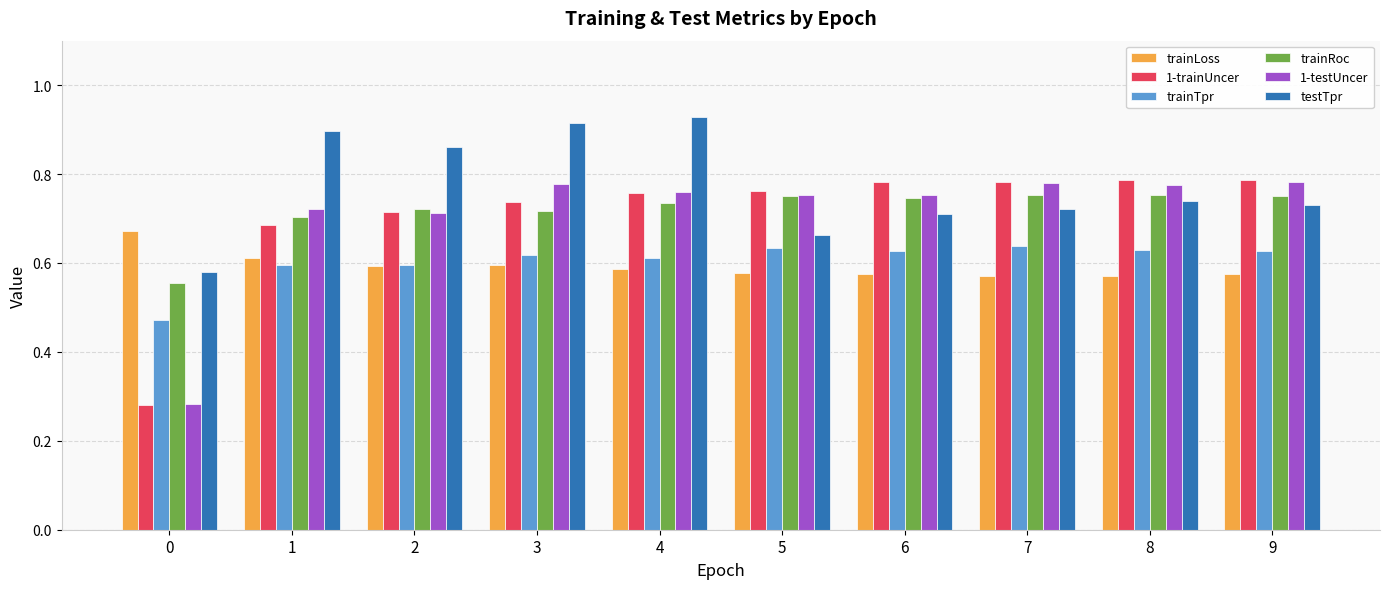

Rank the series at 1 from highest to lowest value.

testTpr, 1-testUncer, trainRoc, 1-trainUncer, trainLoss, trainTpr